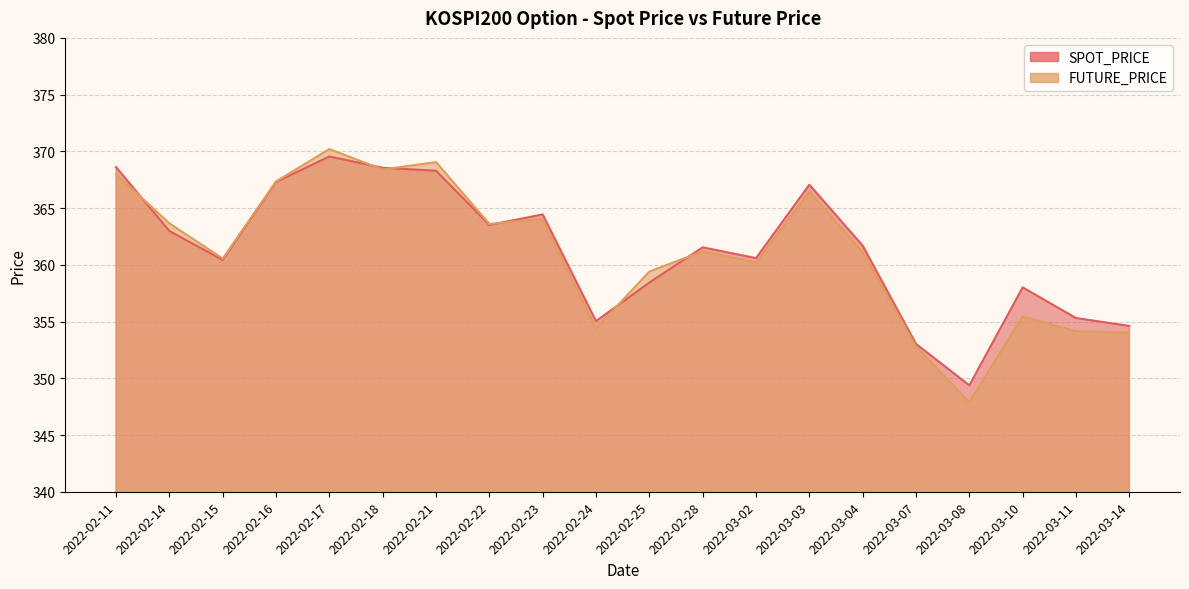

How many distinct data groups are displayed?

2